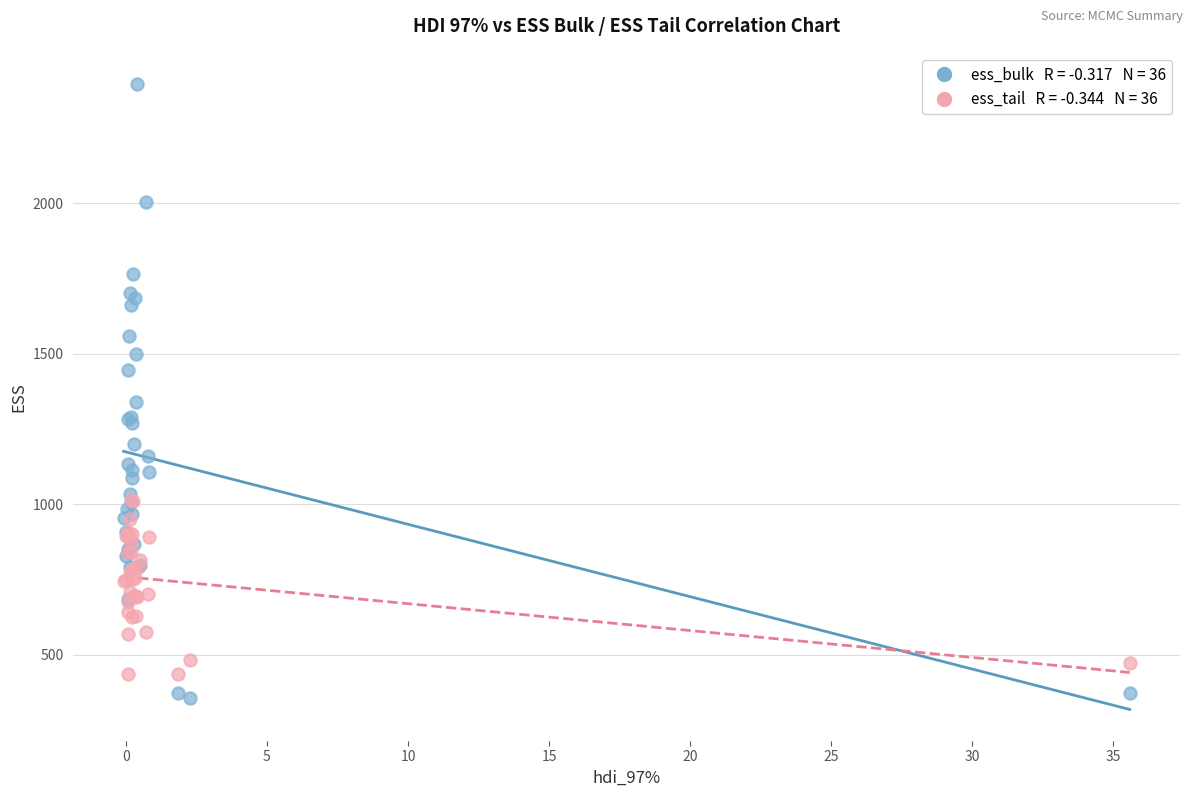

Across all series, what Y value is closest to 1375?

1339